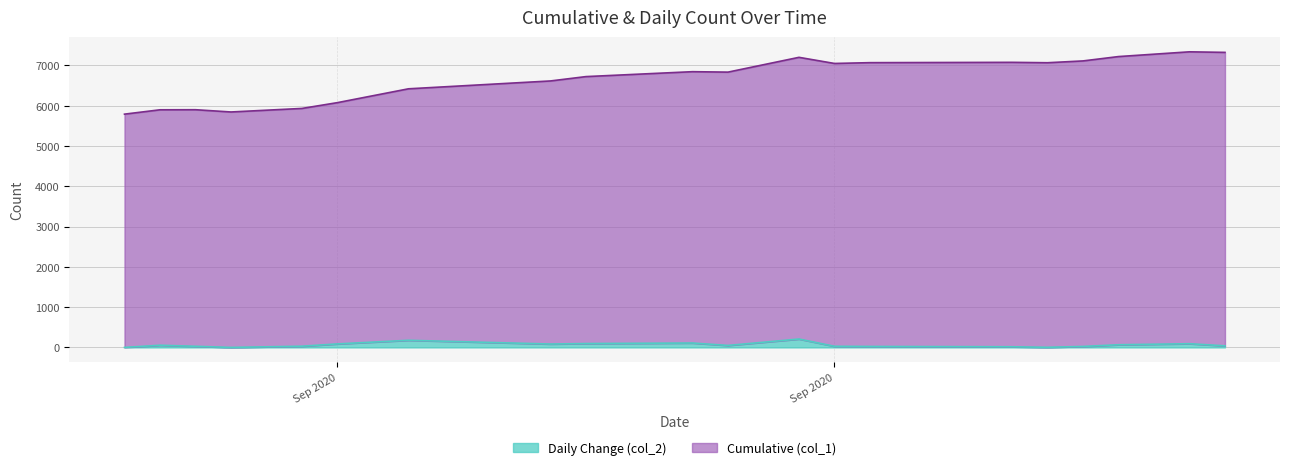

List the series in order of their overall mean, lowest first.

Daily Change (col_2), Cumulative (col_1)